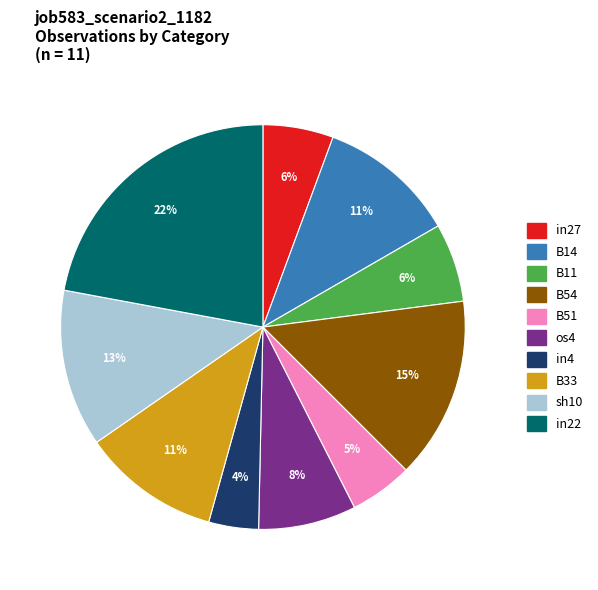

Does any single category account for the majority?

No